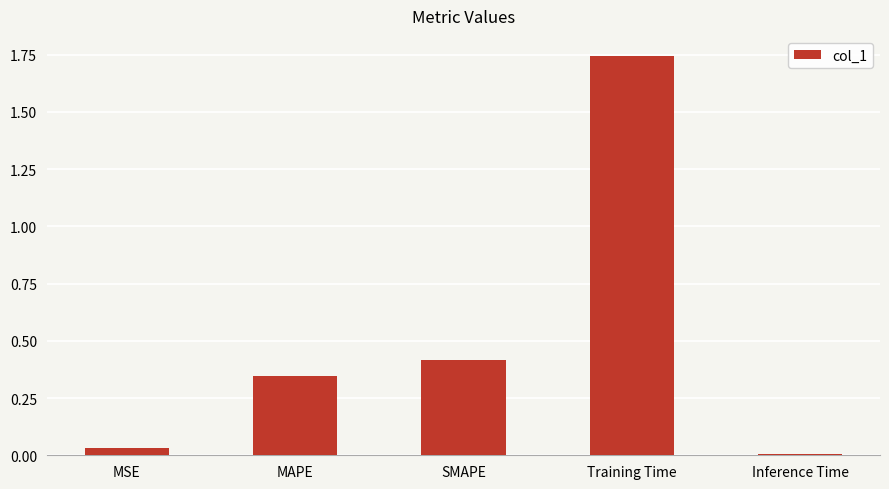

True or false: the data shows 0.0 at Inference Time.

True